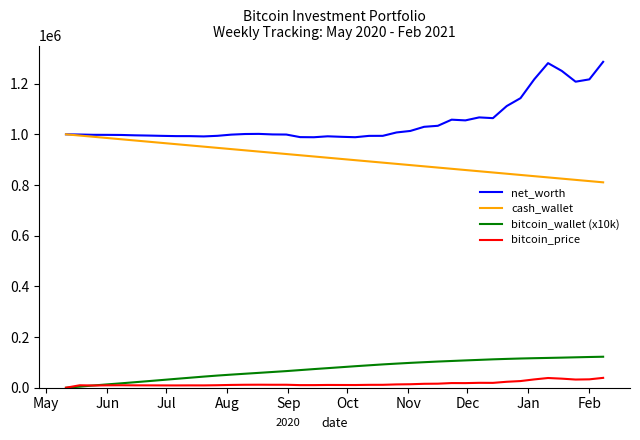

Rank the series by their maximum value, from lowest to highest.

bitcoin_price, bitcoin_wallet (x10k), cash_wallet, net_worth